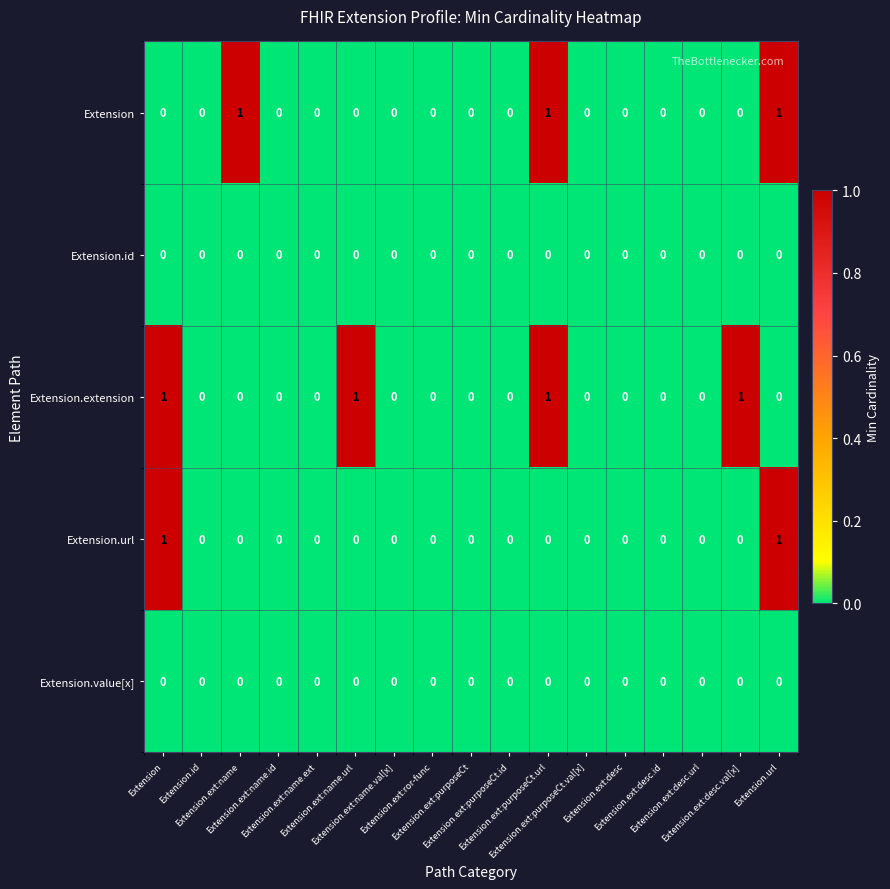

Count the number of data series in this chart.

5